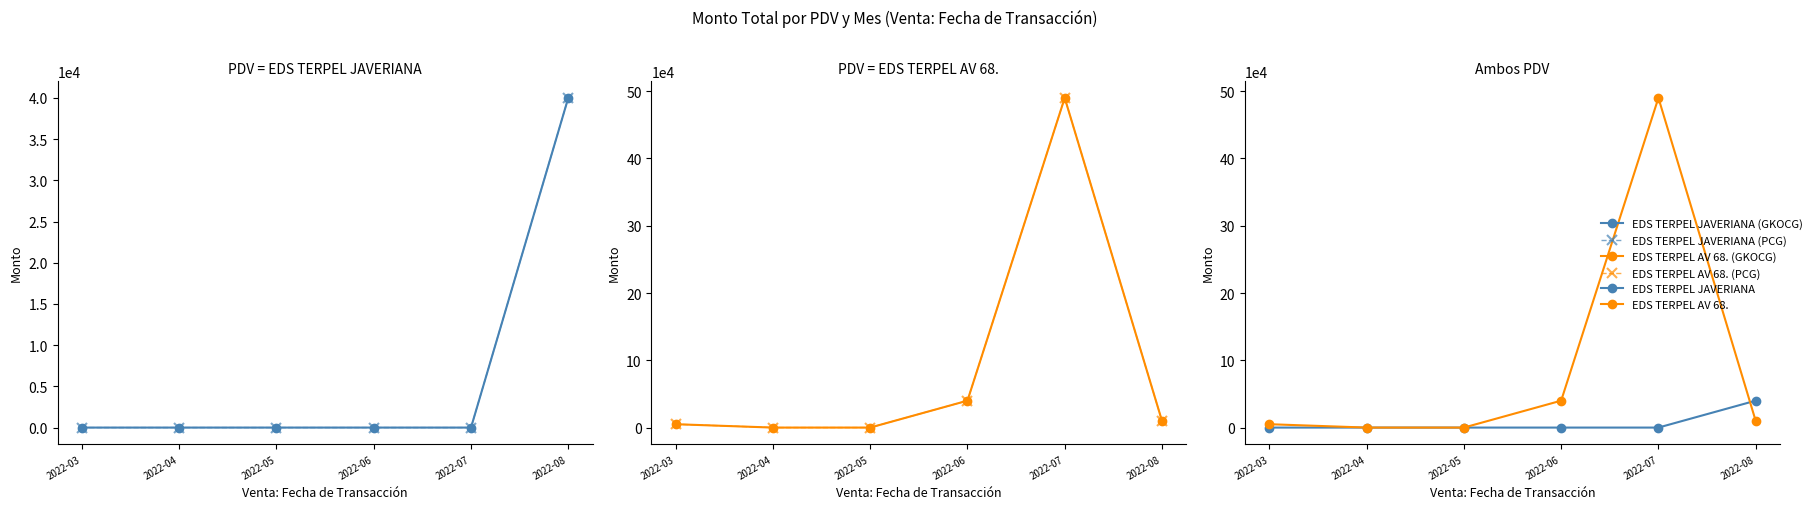

How many data points in EDS TERPEL AV 68. (PCG) are less than 10000?

3